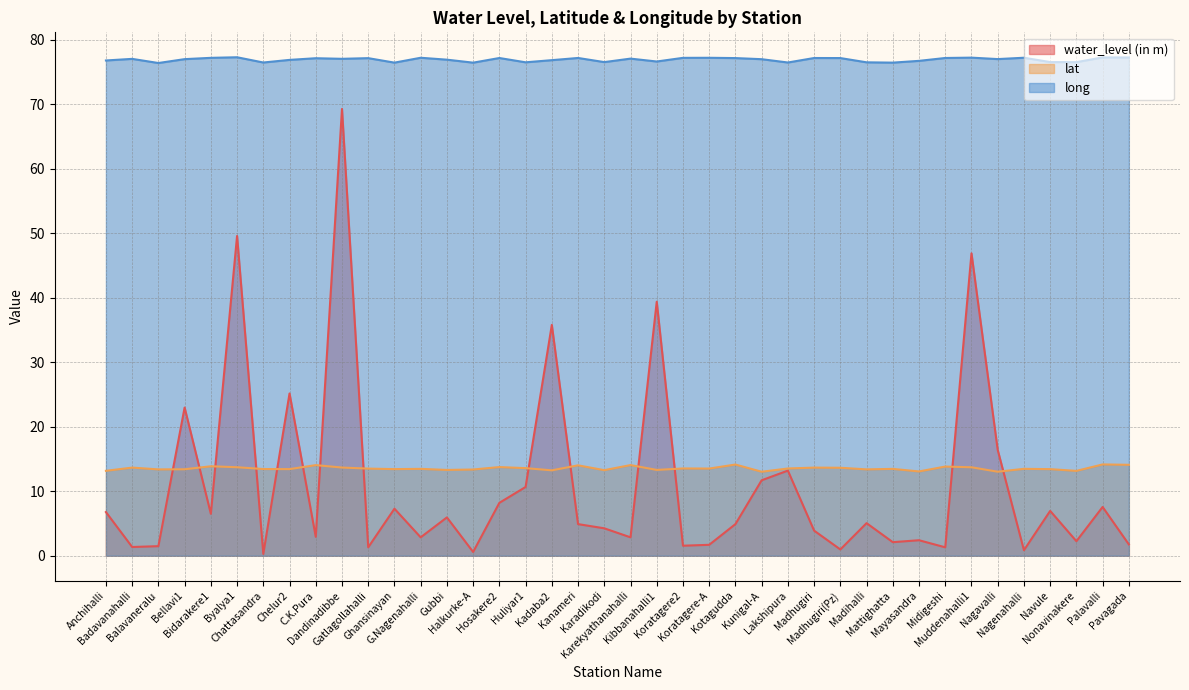

Between Kanameri and Madihalli, which series saw the biggest shift?

long